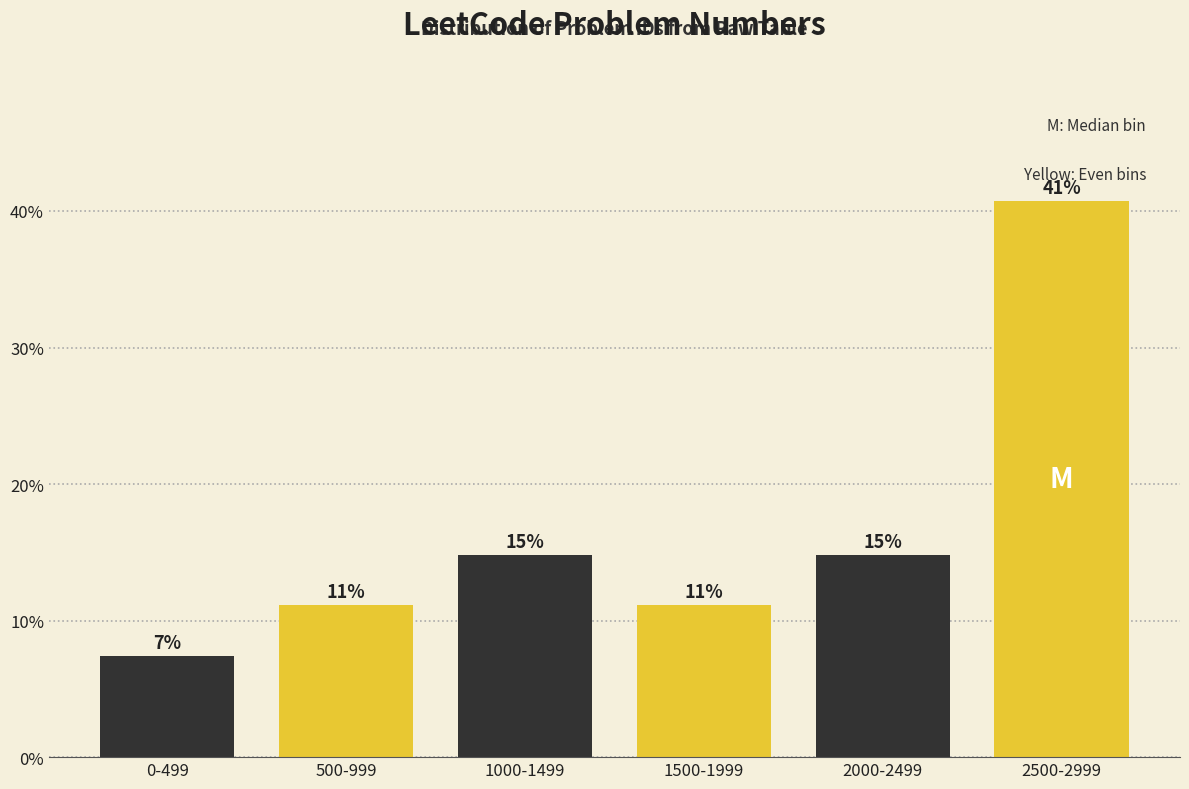

How many bars are there in total?

6